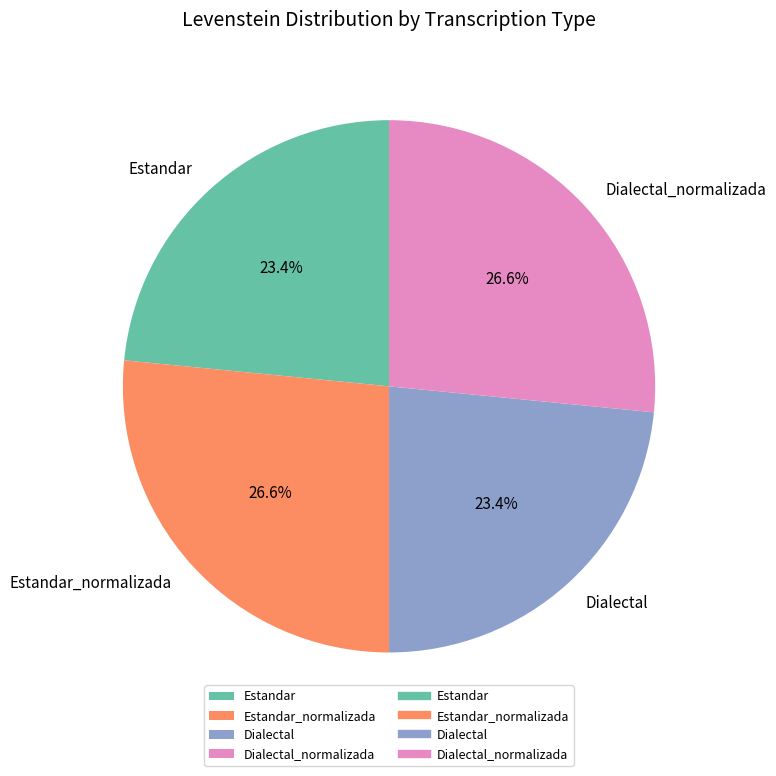

Does any single category account for the majority?

No